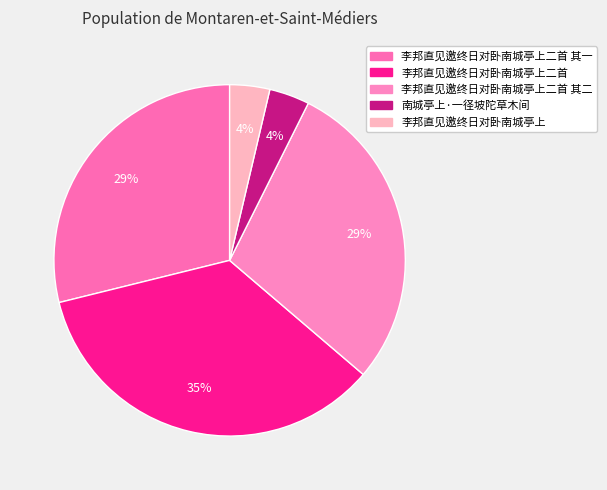

How many slices are in this pie chart?

5